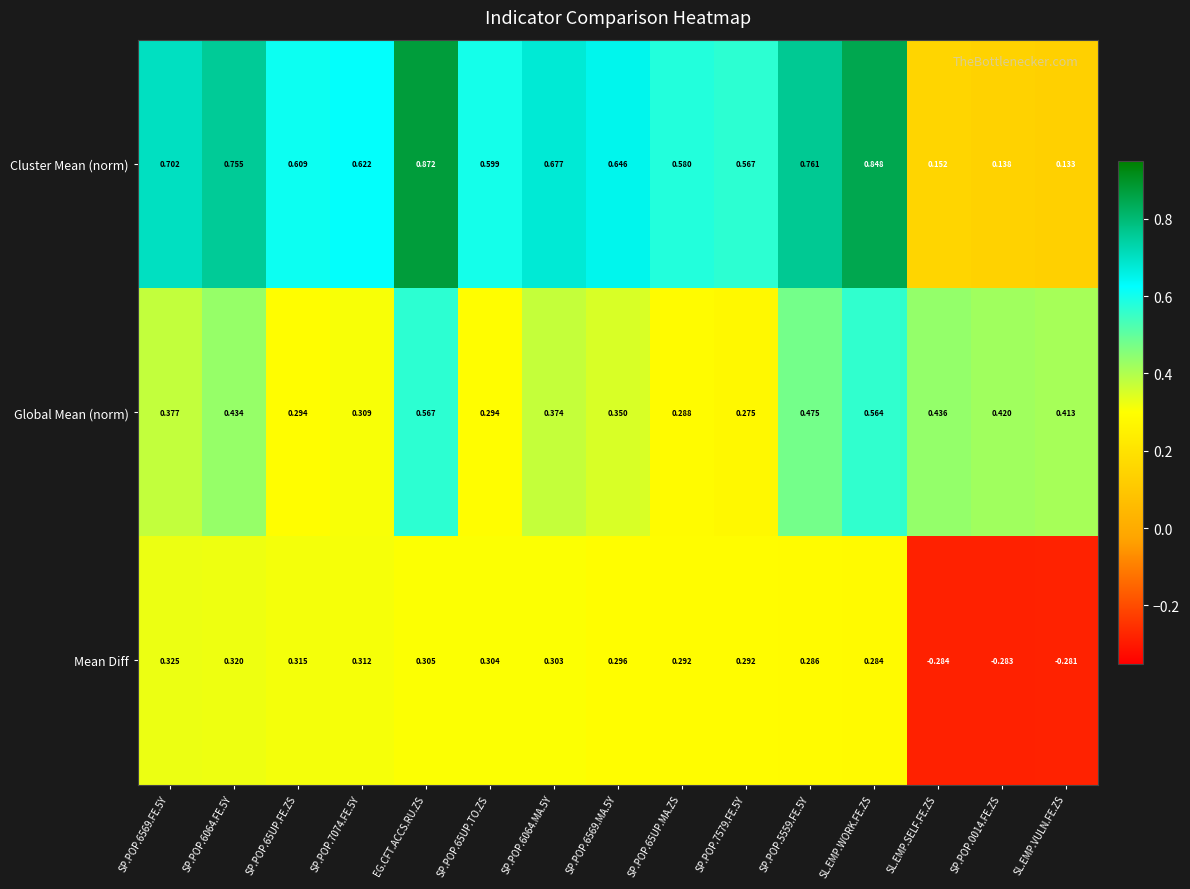

Rank the series at SP.POP.5559.FE.5Y from highest to lowest value.

Cluster Mean (norm), Global Mean (norm), Mean Diff